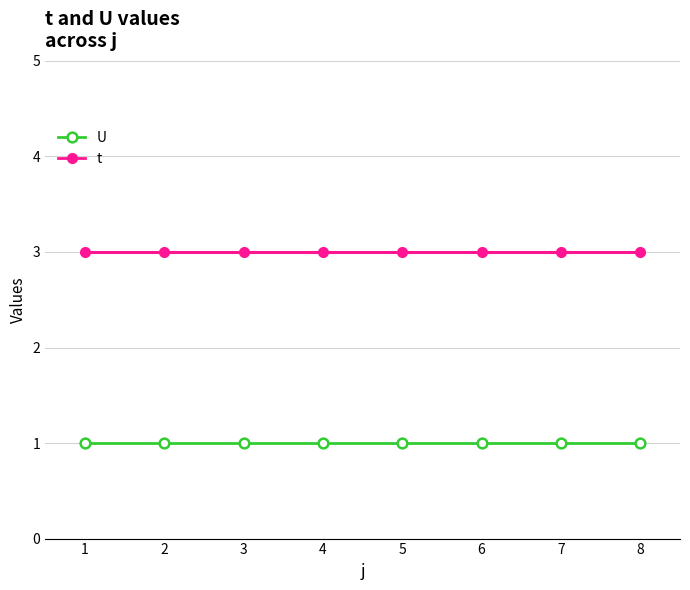

How many lines are shown in the chart?

2